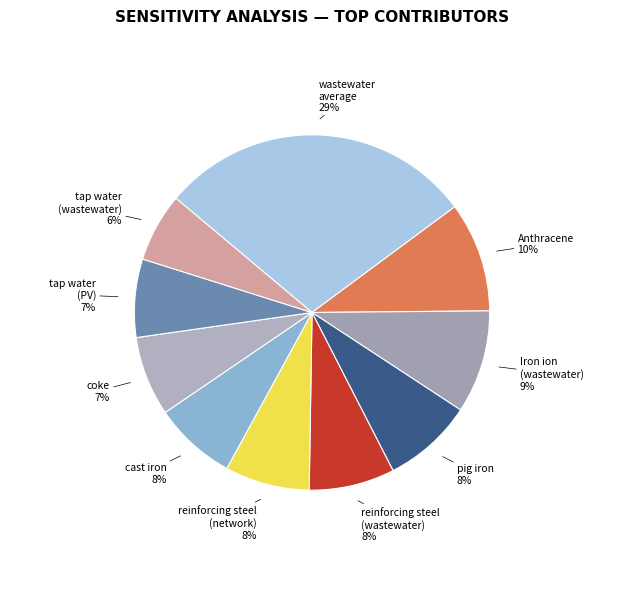

What is the smallest slice in the pie chart?

tap water (wastewater)